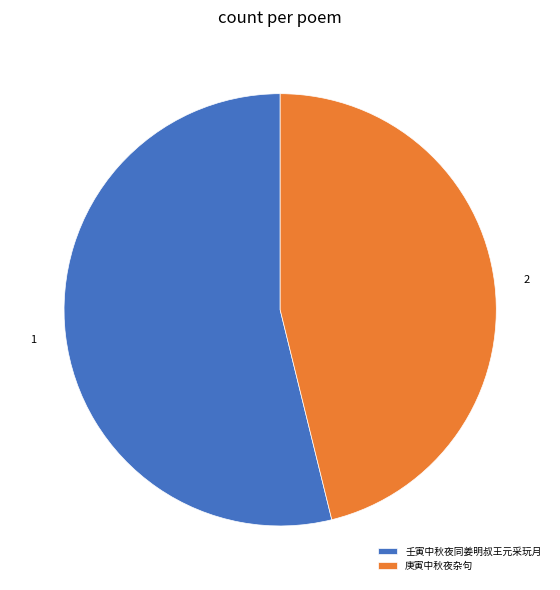

What is the ratio of the value at 壬寅中秋夜同姜明叔王元采玩月 to the value at 庚寅中秋夜杂句?

1.2